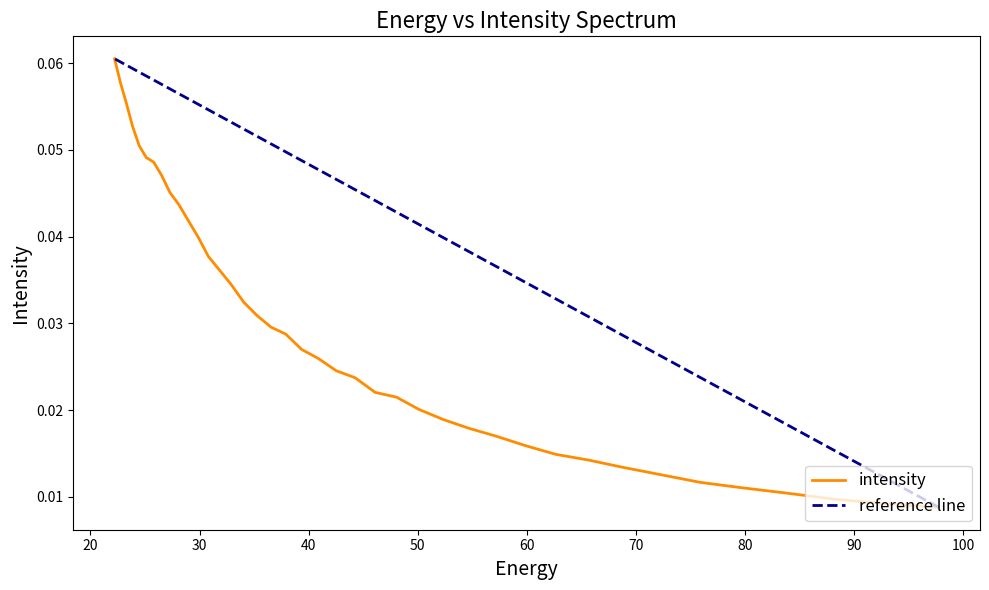

Is it true that the value at 22 is 0.0?

False